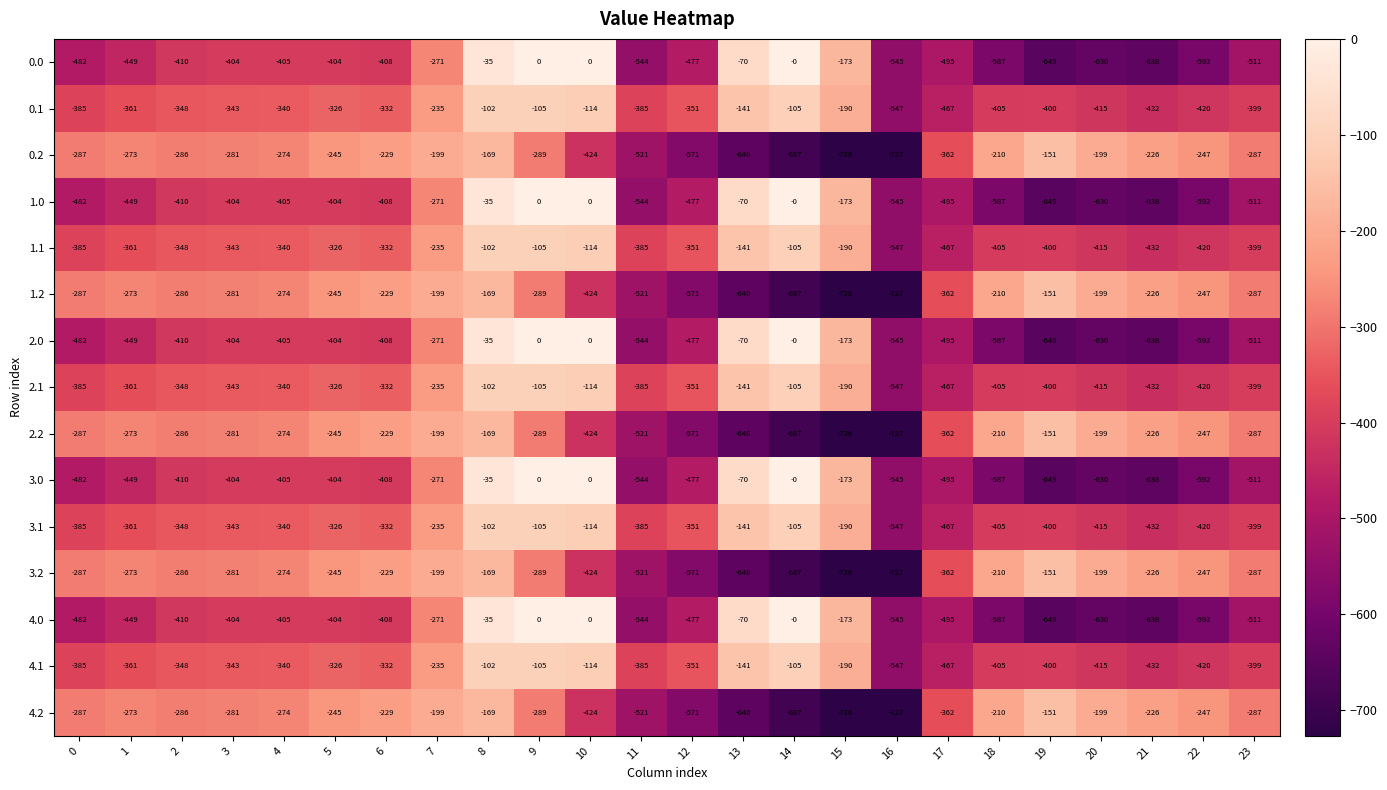

What is the spread (max minus min) of values at 19?

498